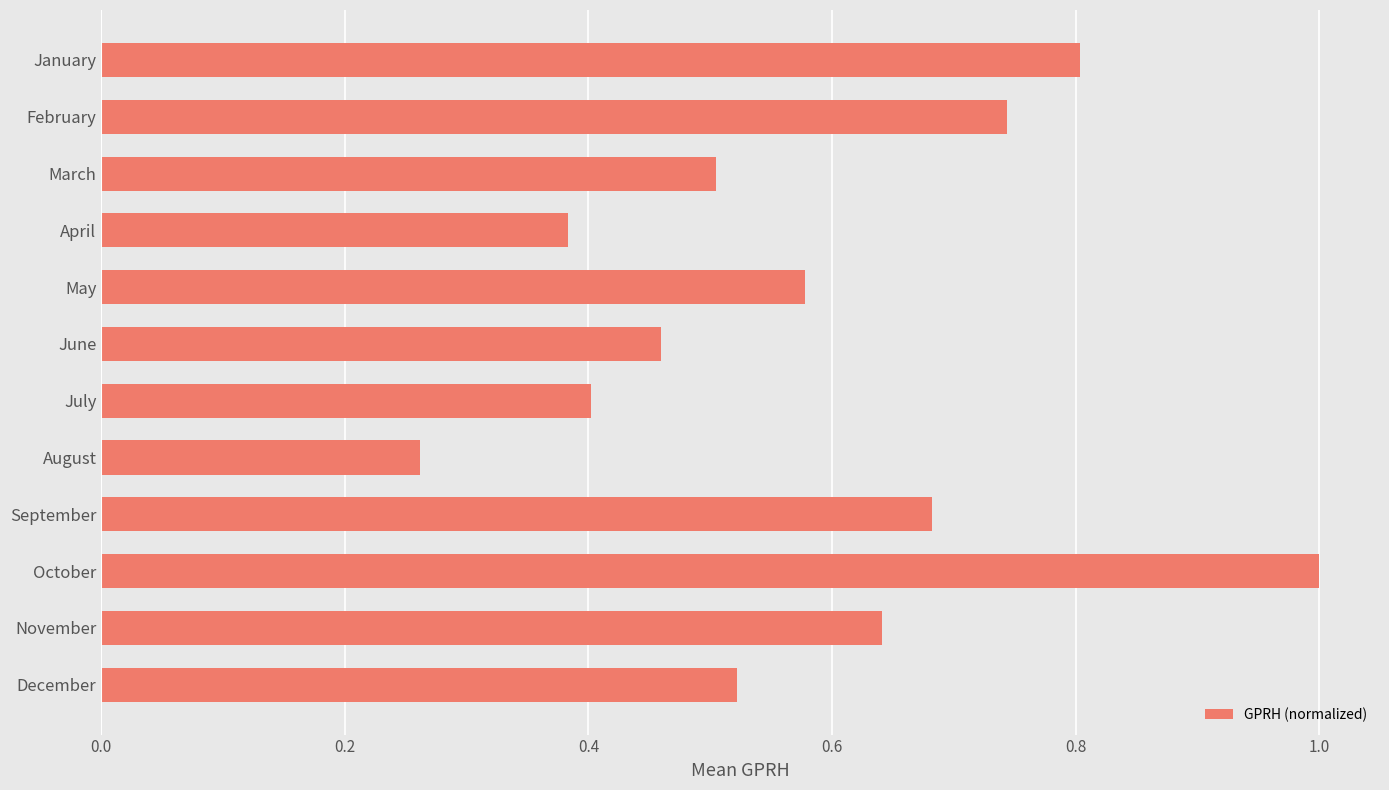

What is the greatest value displayed?

1.0